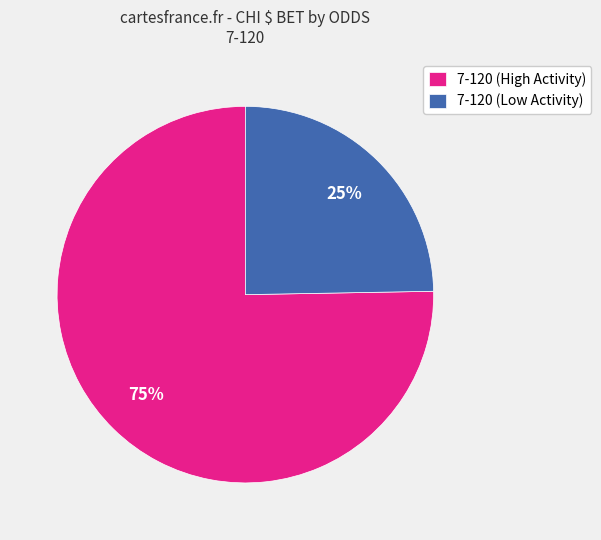

Which slice is the smallest?

7-120 (Low Activity)